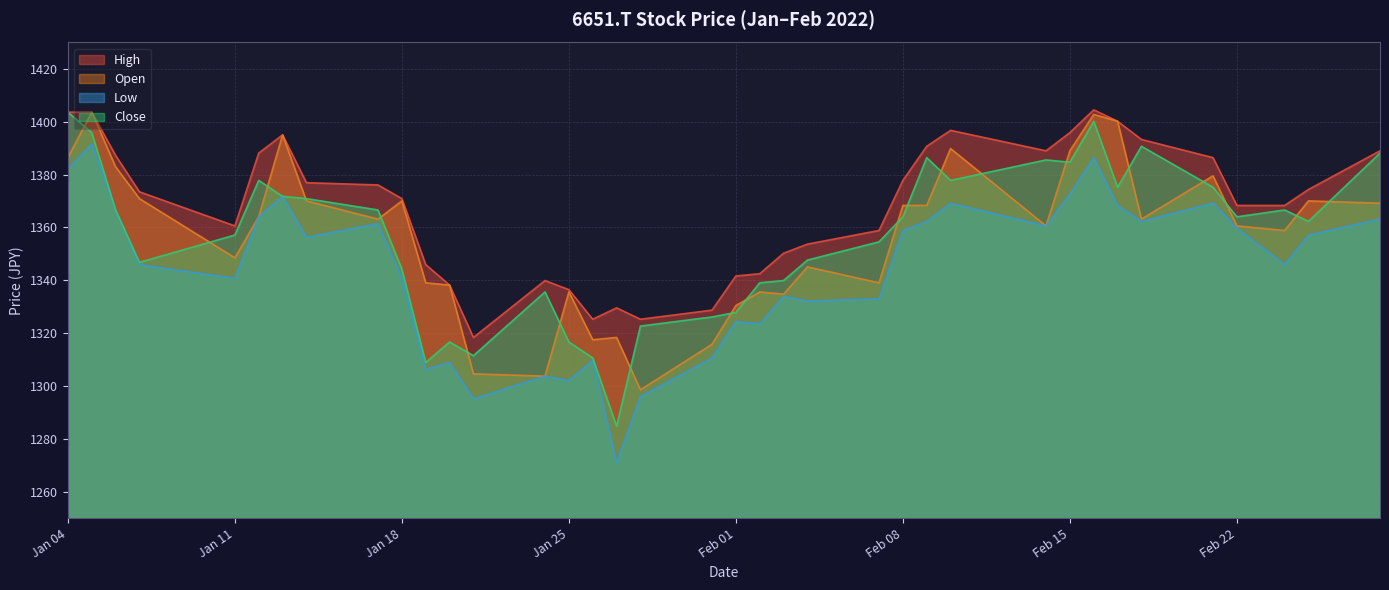

Is the value of Close at 2022-02-28 greater than the value of Low at 2022-01-28?

Yes